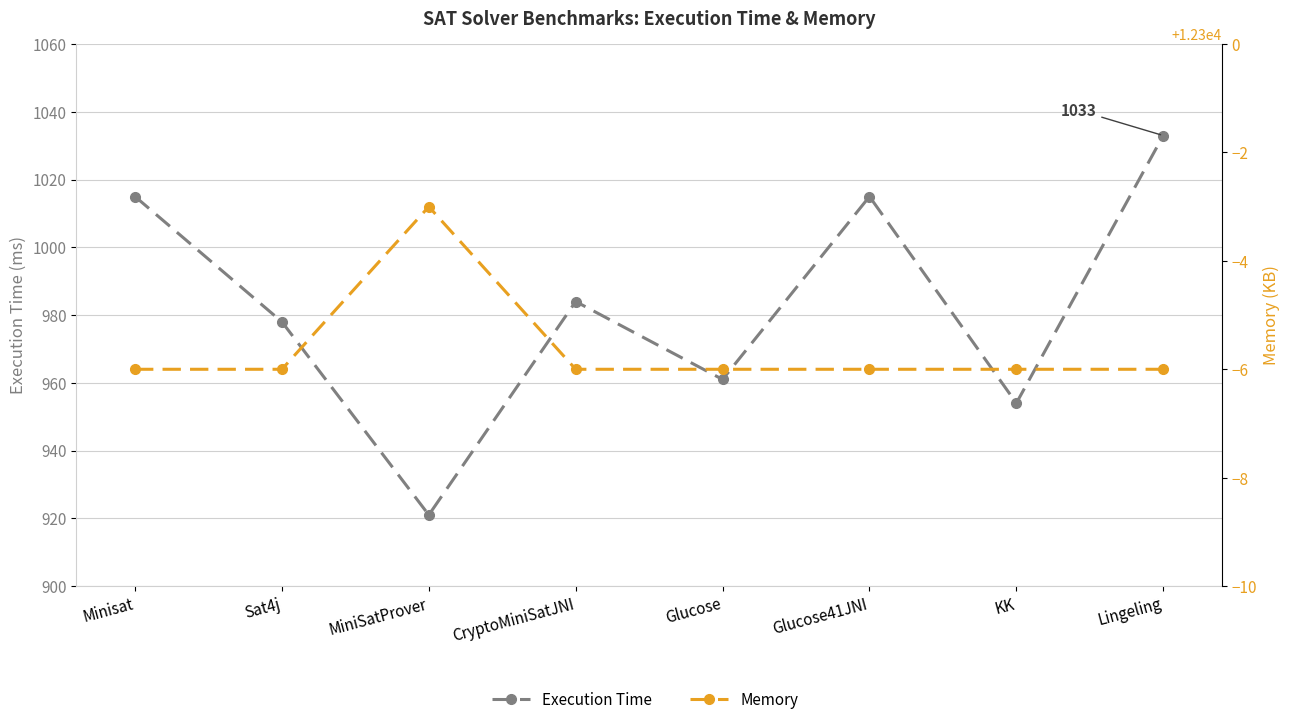

True or false: Memory and Execution Time intersect in this chart.

False